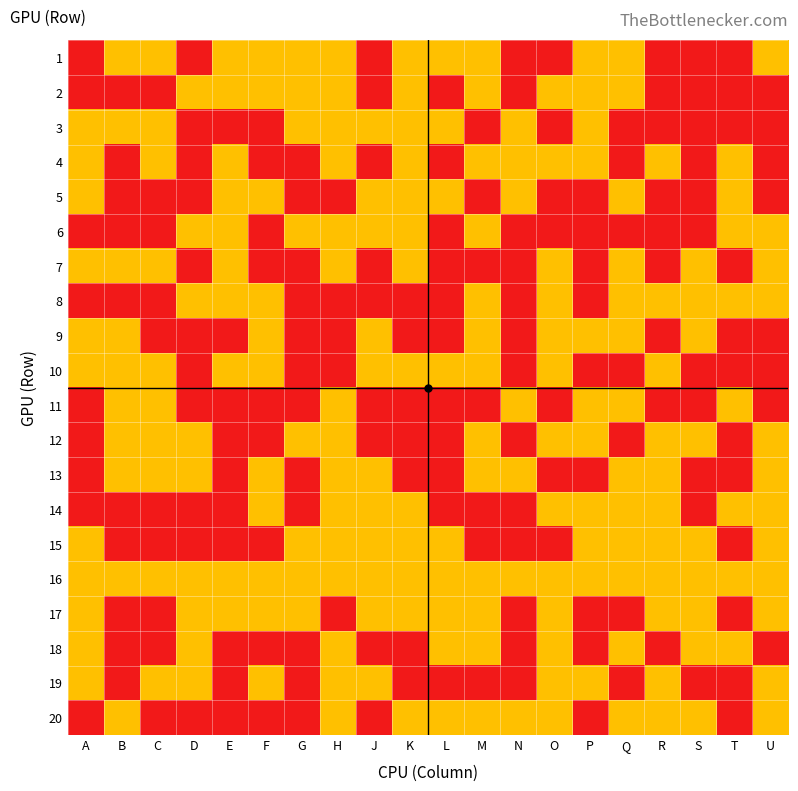

Reading left to right, transcribe all the data shown in this chart.

1: A=1	B=2	C=2	D=1	E=2	F=2	G=2	H=2	J=1	K=2	L=2	M=2	N=1	O=1	P=2	Q=2	R=1	S=1	T=1	U=2
2: A=1	B=1	C=1	D=2	E=2	F=2	G=2	H=2	J=1	K=2	L=1	M=2	N=1	O=2	P=2	Q=2	R=1	S=1	T=1	U=1
3: A=2	B=2	C=2	D=1	E=1	F=1	G=2	H=2	J=2	K=2	L=2	M=1	N=2	O=1	P=2	Q=1	R=1	S=1	T=1	U=1
4: A=2	B=1	C=2	D=1	E=2	F=1	G=1	H=2	J=1	K=2	L=1	M=2	N=2	O=2	P=2	Q=1	R=2	S=1	T=2	U=1
5: A=2	B=1	C=1	D=1	E=2	F=2	G=1	H=1	J=2	K=2	L=2	M=1	N=2	O=1	P=1	Q=2	R=1	S=1	T=2	U=1
6: A=1	B=1	C=1	D=2	E=2	F=1	G=2	H=2	J=2	K=2	L=1	M=2	N=1	O=1	P=1	Q=1	R=1	S=1	T=2	U=2
7: A=2	B=2	C=2	D=1	E=2	F=1	G=1	H=2	J=1	K=2	L=1	M=1	N=1	O=2	P=1	Q=2	R=1	S=2	T=1	U=2
8: A=1	B=1	C=1	D=2	E=2	F=2	G=1	H=1	J=1	K=1	L=1	M=2	N=1	O=2	P=1	Q=2	R=2	S=2	T=2	U=2
9: A=2	B=2	C=1	D=1	E=1	F=2	G=1	H=1	J=2	K=1	L=1	M=2	N=1	O=2	P=2	Q=2	R=1	S=2	T=1	U=1
10: A=2	B=2	C=2	D=1	E=2	F=2	G=1	H=1	J=2	K=2	L=2	M=2	N=1	O=2	P=1	Q=1	R=2	S=1	T=1	U=1
11: A=1	B=2	C=2	D=1	E=1	F=1	G=1	H=2	J=1	K=1	L=1	M=1	N=2	O=1	P=2	Q=2	R=1	S=1	T=2	U=1
12: A=1	B=2	C=2	D=2	E=1	F=1	G=2	H=2	J=1	K=1	L=1	M=2	N=1	O=2	P=2	Q=1	R=2	S=2	T=1	U=2
13: A=1	B=2	C=2	D=2	E=1	F=2	G=1	H=2	J=2	K=1	L=1	M=2	N=2	O=1	P=1	Q=2	R=2	S=1	T=1	U=2
14: A=1	B=1	C=1	D=1	E=1	F=2	G=1	H=2	J=2	K=2	L=1	M=1	N=1	O=2	P=2	Q=2	R=2	S=1	T=2	U=2
15: A=2	B=1	C=1	D=1	E=1	F=1	G=2	H=2	J=2	K=2	L=2	M=1	N=1	O=1	P=2	Q=2	R=2	S=2	T=1	U=2
16: A=2	B=2	C=2	D=2	E=2	F=2	G=2	H=2	J=2	K=2	L=2	M=2	N=2	O=2	P=2	Q=2	R=2	S=2	T=2	U=2
17: A=2	B=1	C=1	D=2	E=2	F=2	G=2	H=1	J=2	K=2	L=2	M=2	N=1	O=2	P=1	Q=1	R=2	S=2	T=1	U=2
18: A=2	B=1	C=1	D=2	E=1	F=1	G=1	H=2	J=1	K=1	L=2	M=2	N=1	O=2	P=1	Q=2	R=1	S=2	T=2	U=1
19: A=2	B=1	C=2	D=2	E=1	F=2	G=1	H=2	J=2	K=1	L=1	M=1	N=1	O=2	P=2	Q=1	R=2	S=1	T=1	U=2
20: A=1	B=2	C=1	D=1	E=1	F=1	G=1	H=2	J=1	K=2	L=2	M=2	N=2	O=2	P=1	Q=2	R=2	S=2	T=1	U=2